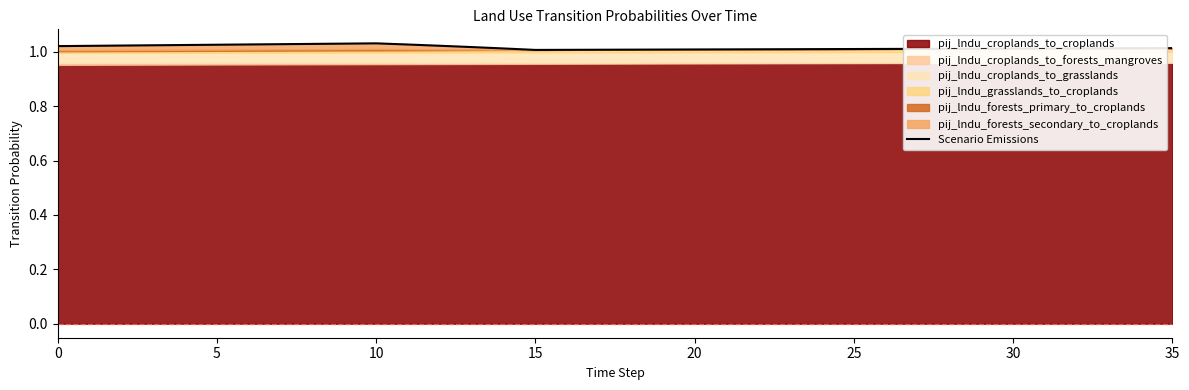

The chart shows a value of 1.0 at 35. True or false?

True